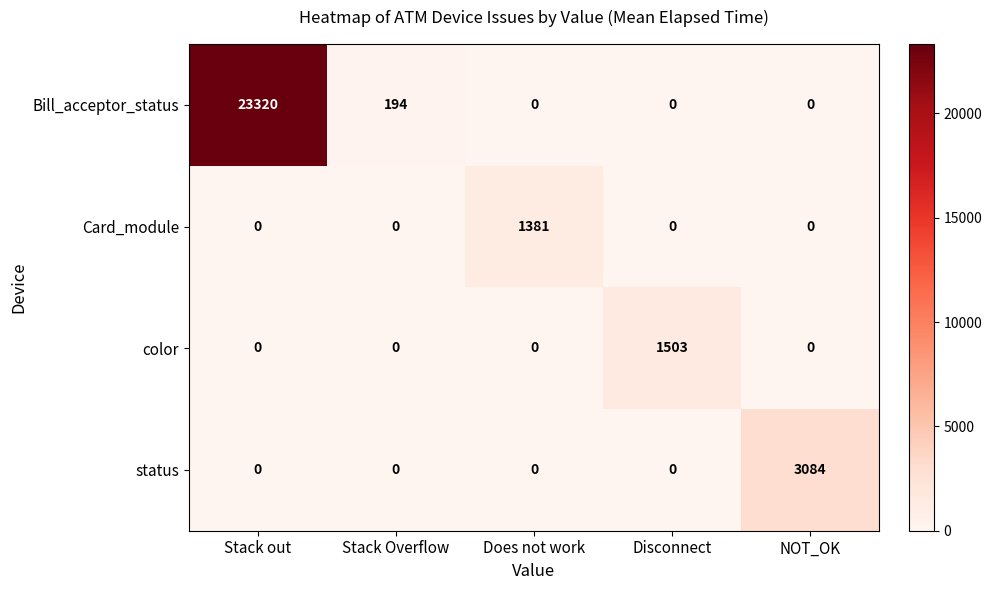

Rank the series by their maximum value, from lowest to highest.

Card_module, color, status, Bill_acceptor_status